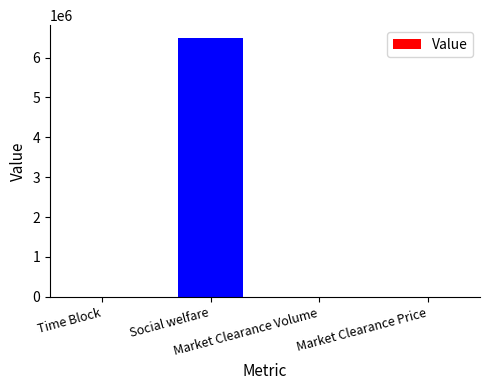

What is the sum of all values?

6496751.2